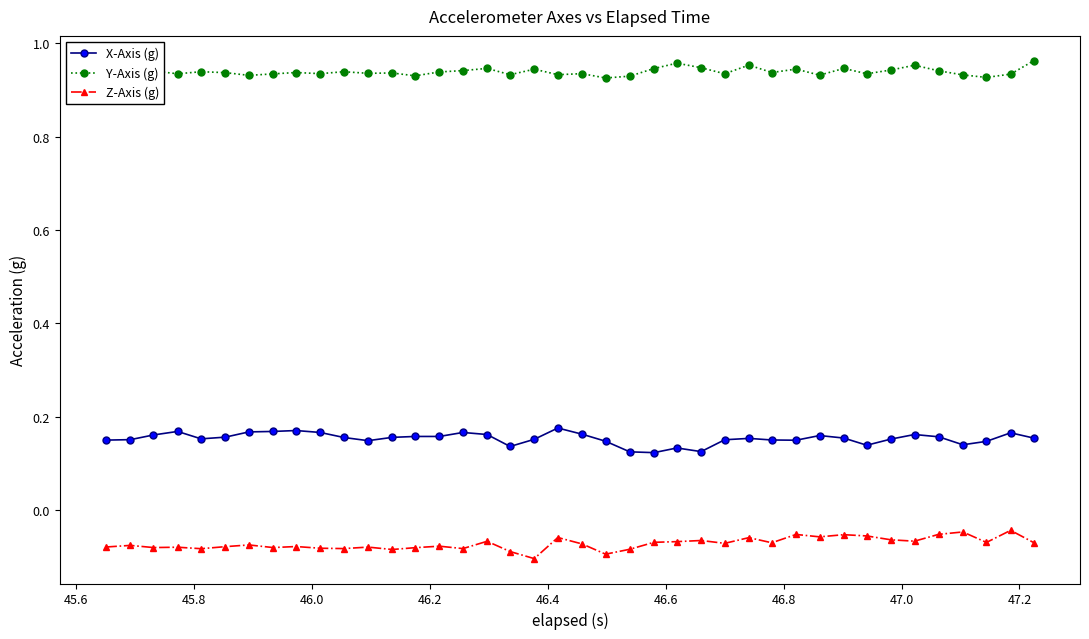

How many Y-Axis (g) values are between 0 and 1?

40